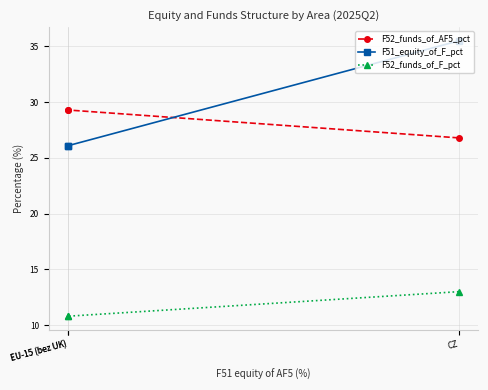

How many lines are shown in the chart?

3